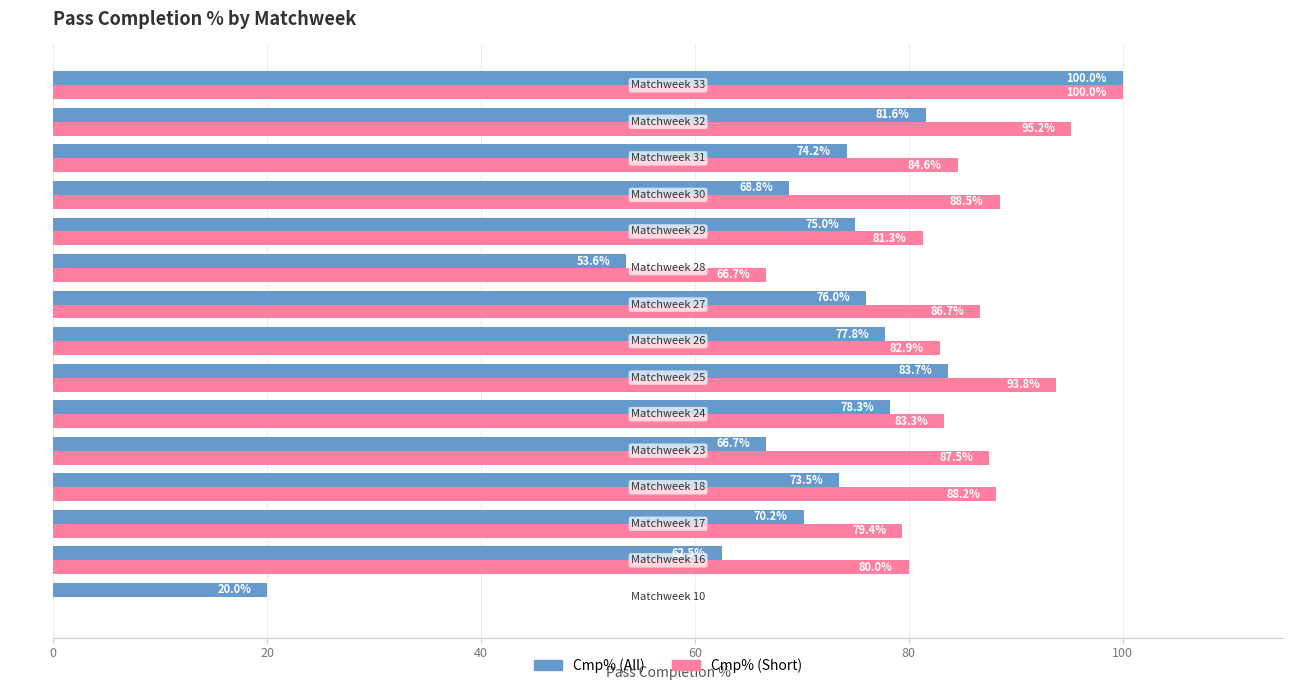

Which series has the largest total across all categories?

Cmp% (Short)